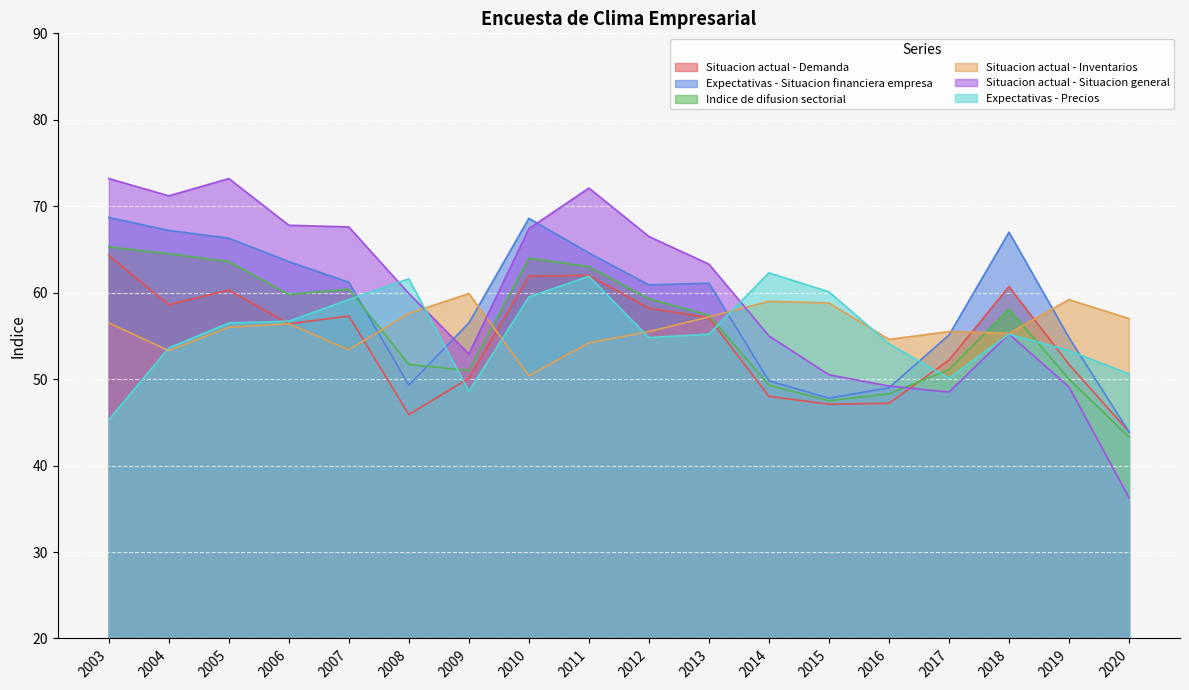

Which series has the widest spread of values?

Situacion actual - Situacion general